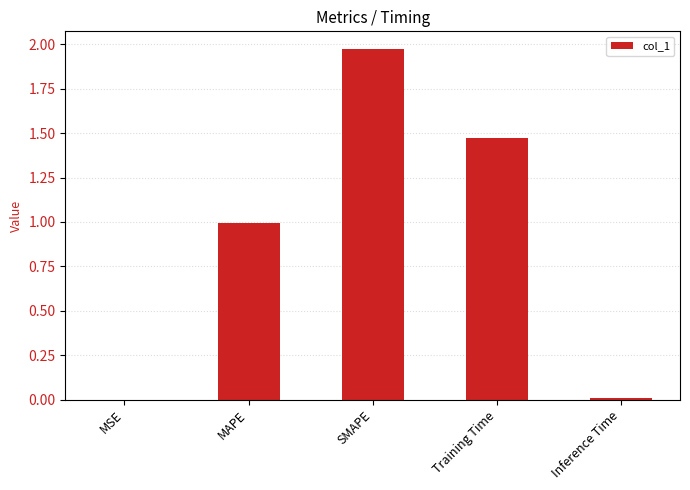

The chart shows a value of 0.2 at MAPE. True or false?

False